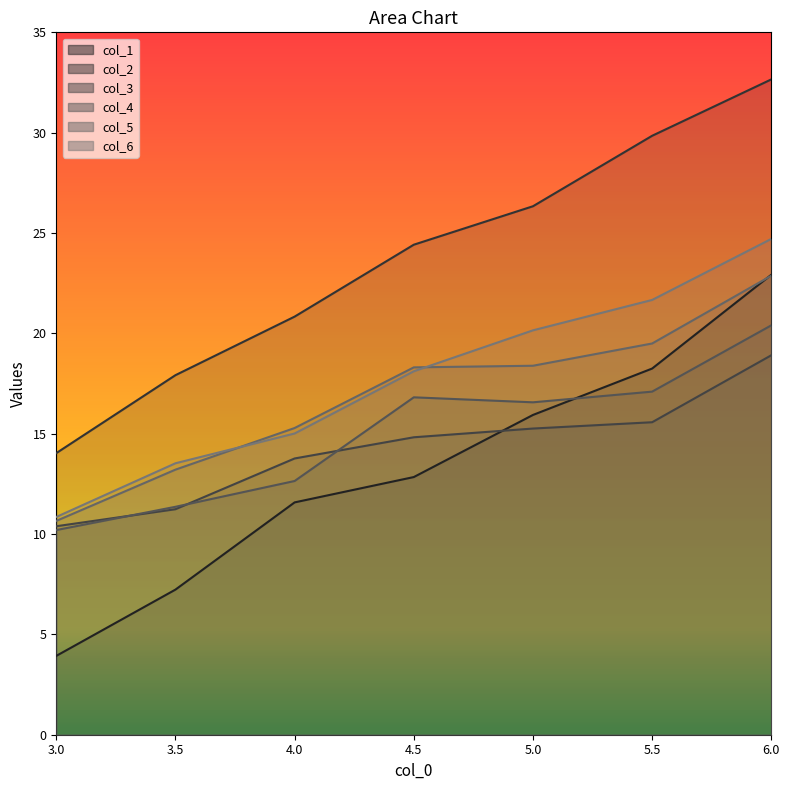

What is the highest value of the col_6 series?

24.7